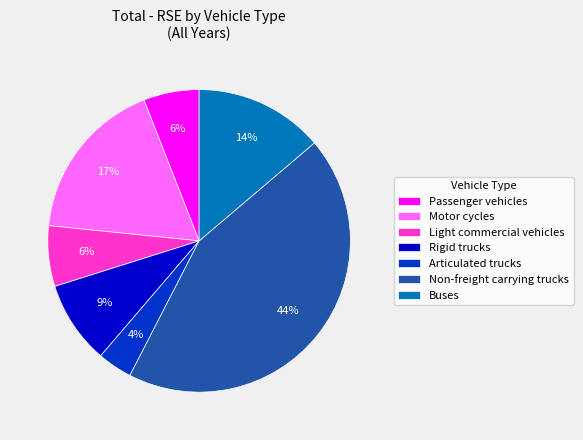

Approximately how many times larger is the value at Passenger vehicles compared to Buses?

0.4